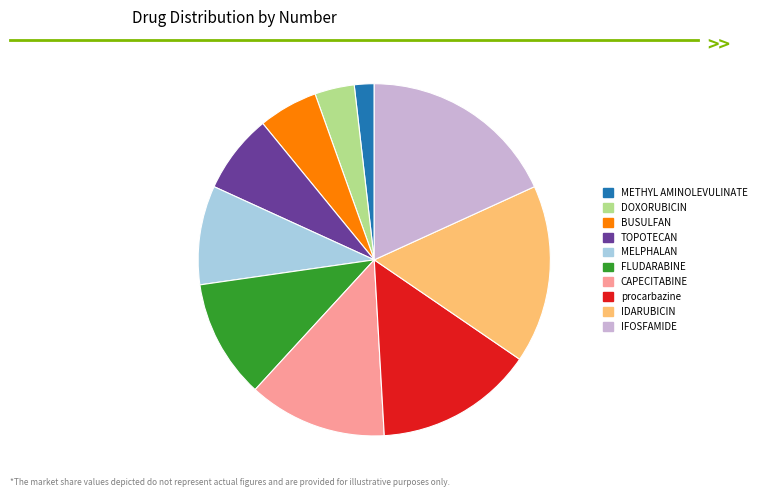

Is the sum of FLUDARABINE and DOXORUBICIN greater than half?

No